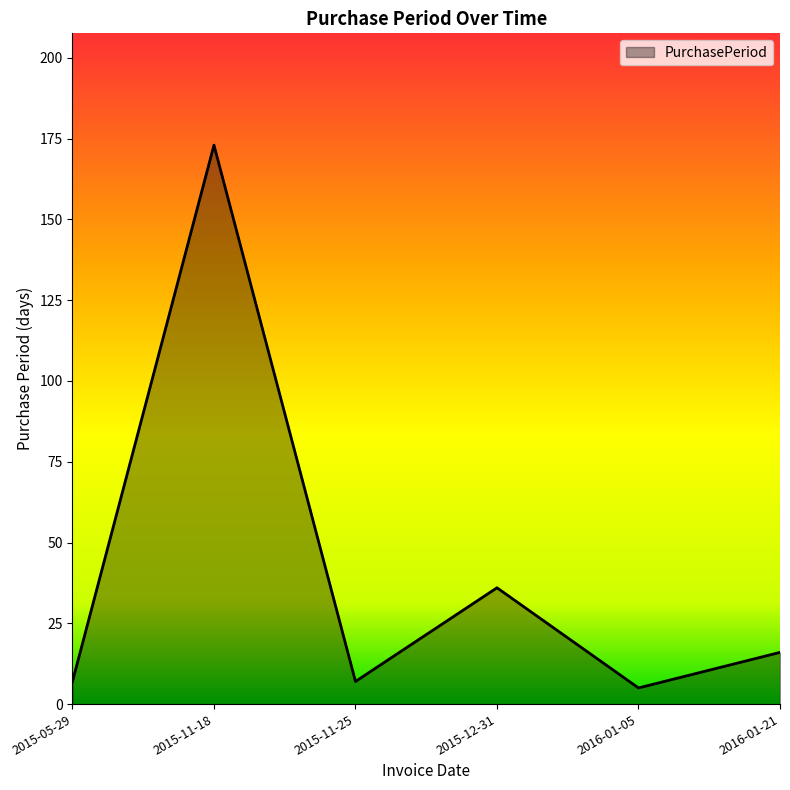

Which has a higher value, 2015-12-31 or 2015-11-25?

2015-12-31